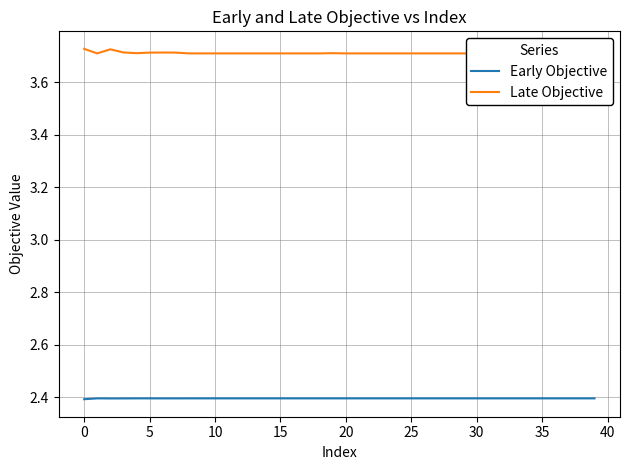

What is the average value of the Early Objective series?

2.4